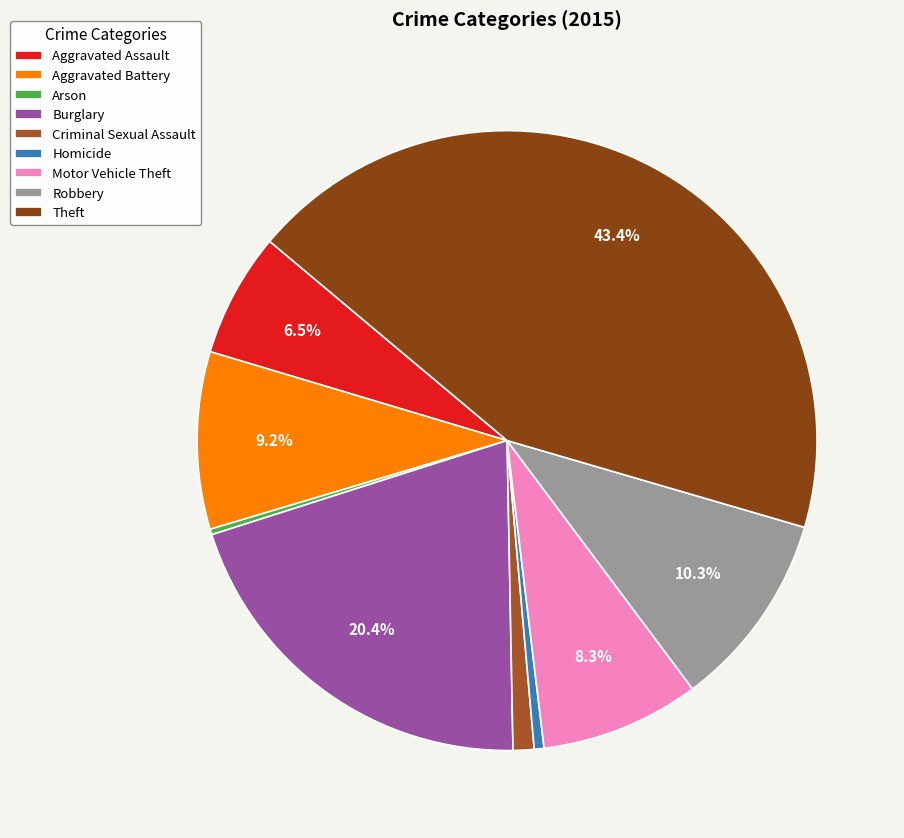

What is the ratio of the value at Criminal Sexual Assault to the value at Homicide?

2.1